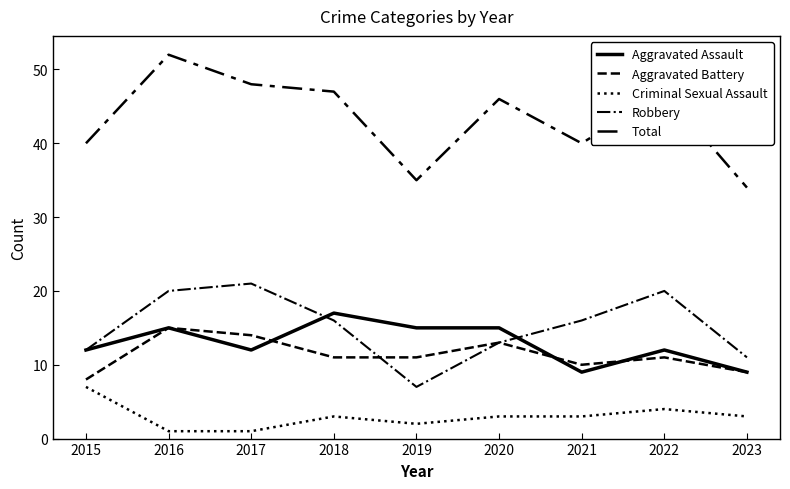

How many lines are shown in the chart?

5